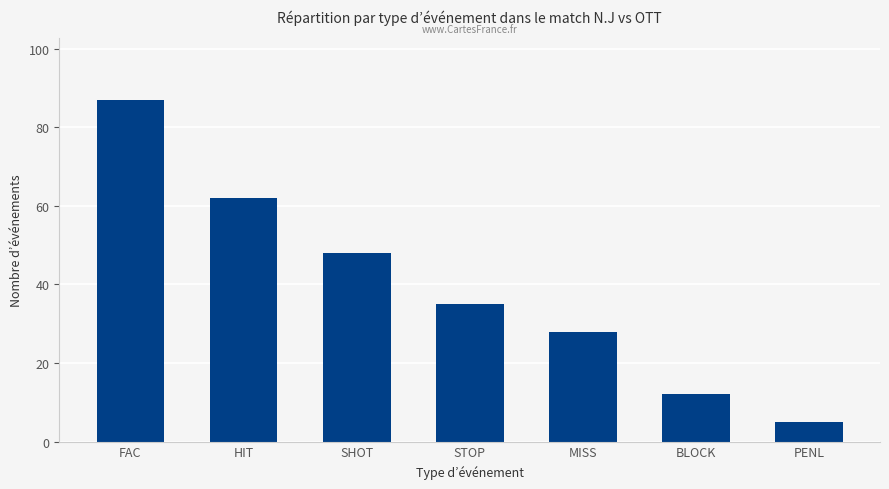

The value at BLOCK is 12. True or false?

True